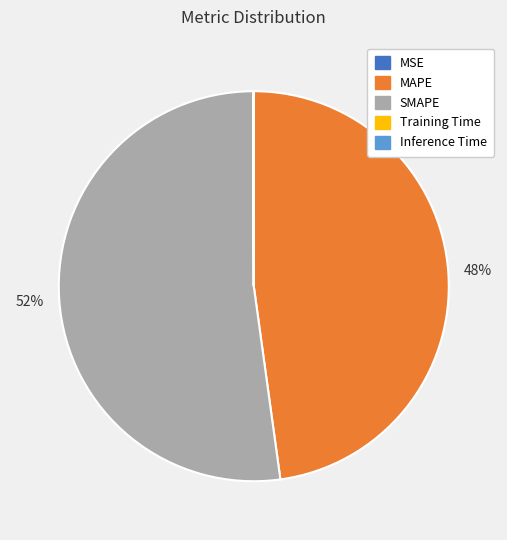

What percentage is the MAPE slice, to the nearest percent?

48%